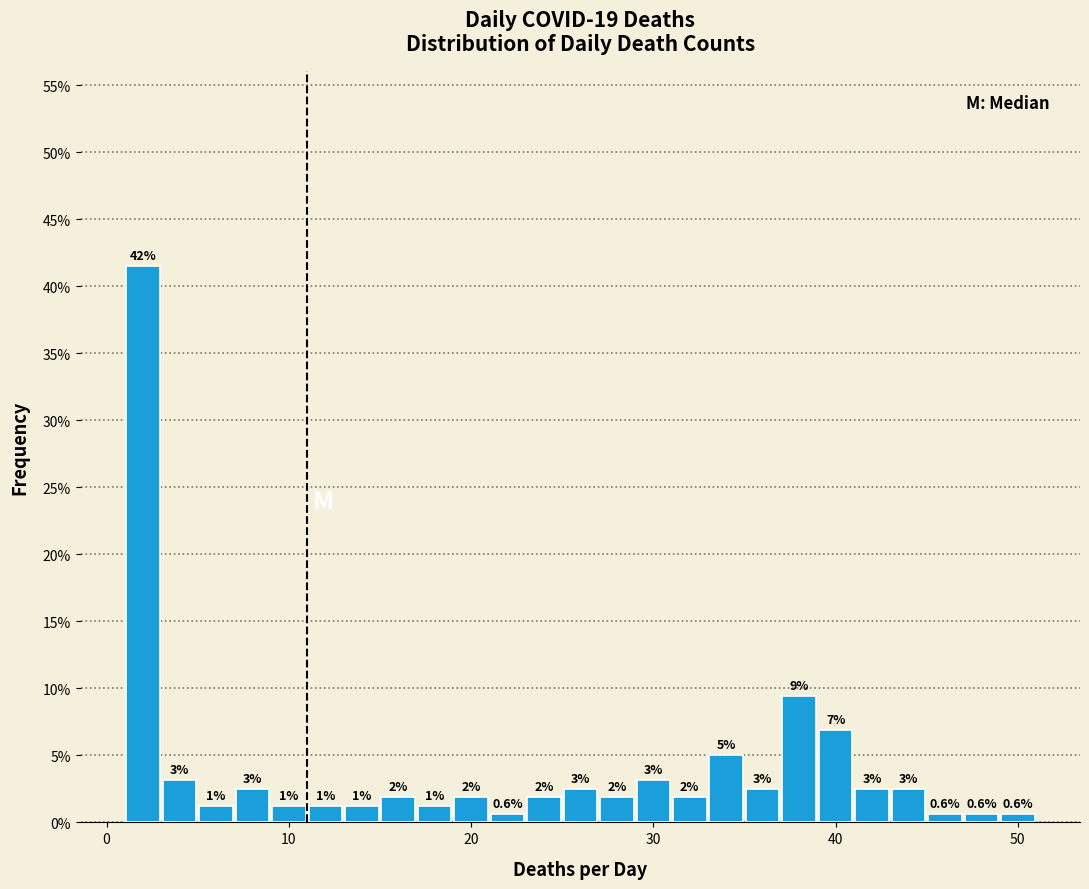

Around what value on the x-axis is the tallest bar? Give the approximate position of its centre, as read against the axis.

2